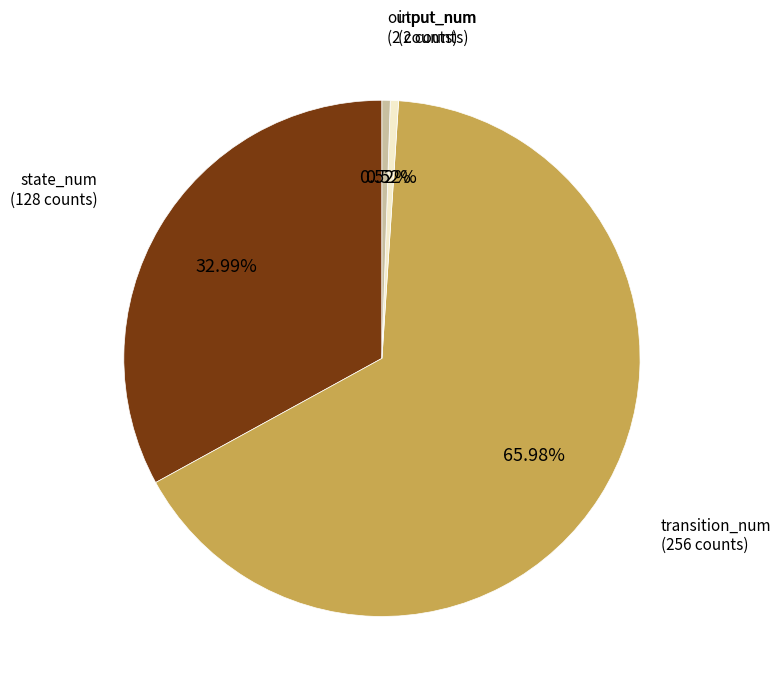

Count the number of slices in the pie.

4